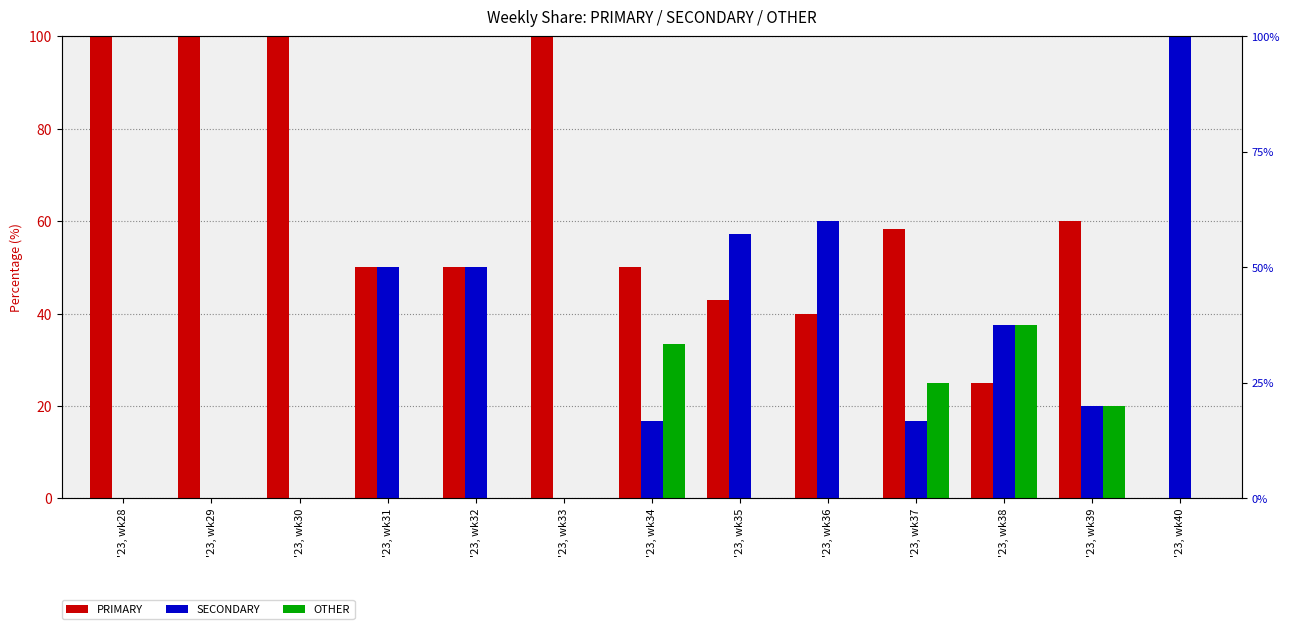

How many positive values does the SECONDARY series have?

9